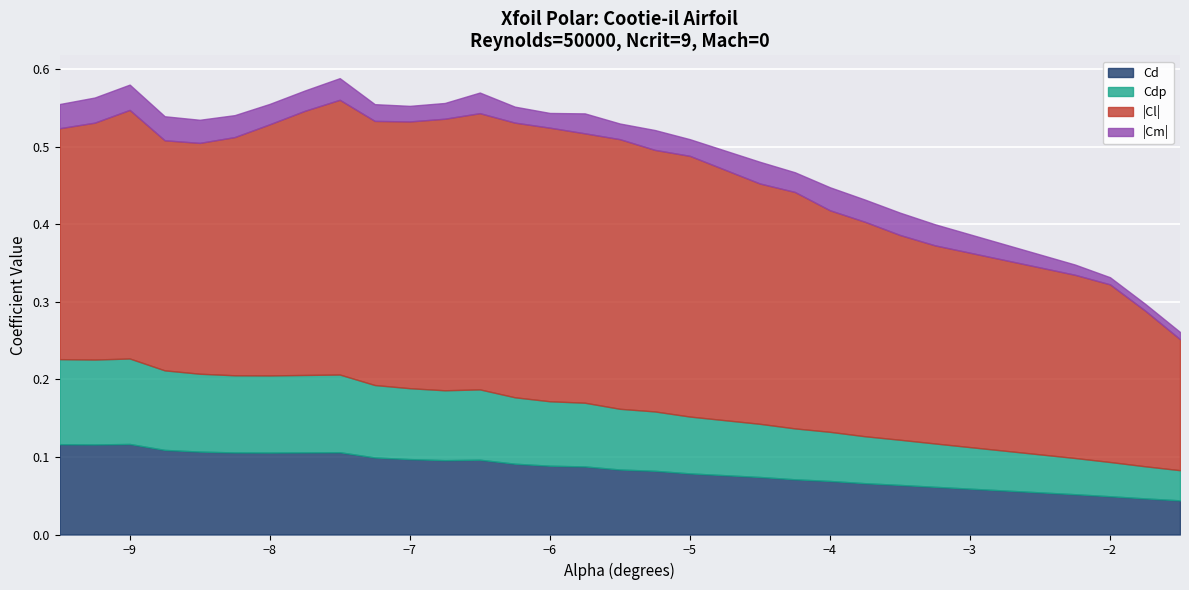

True or false: Cm and Cdp cross at least once.

False